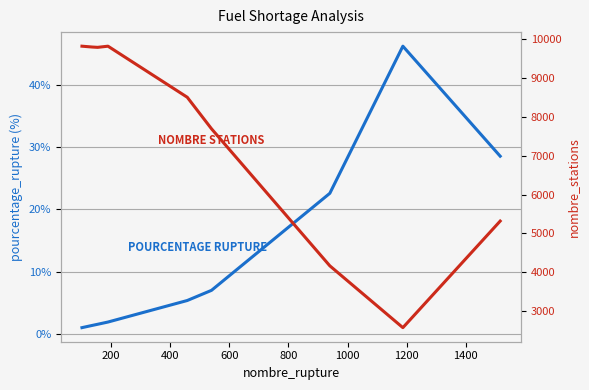

True or false: pourcentage_rupture and nombre_stations cross at least once.

False